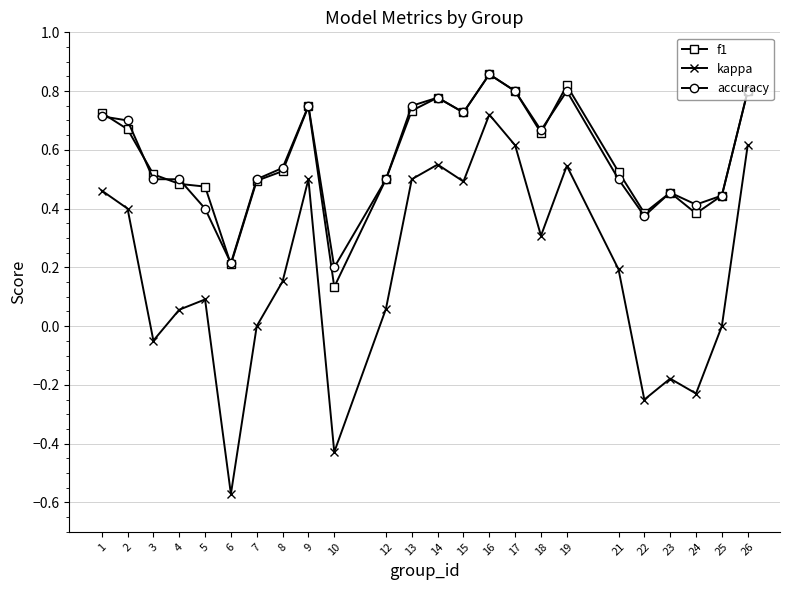

True or false: kappa and f1 intersect in this chart.

False